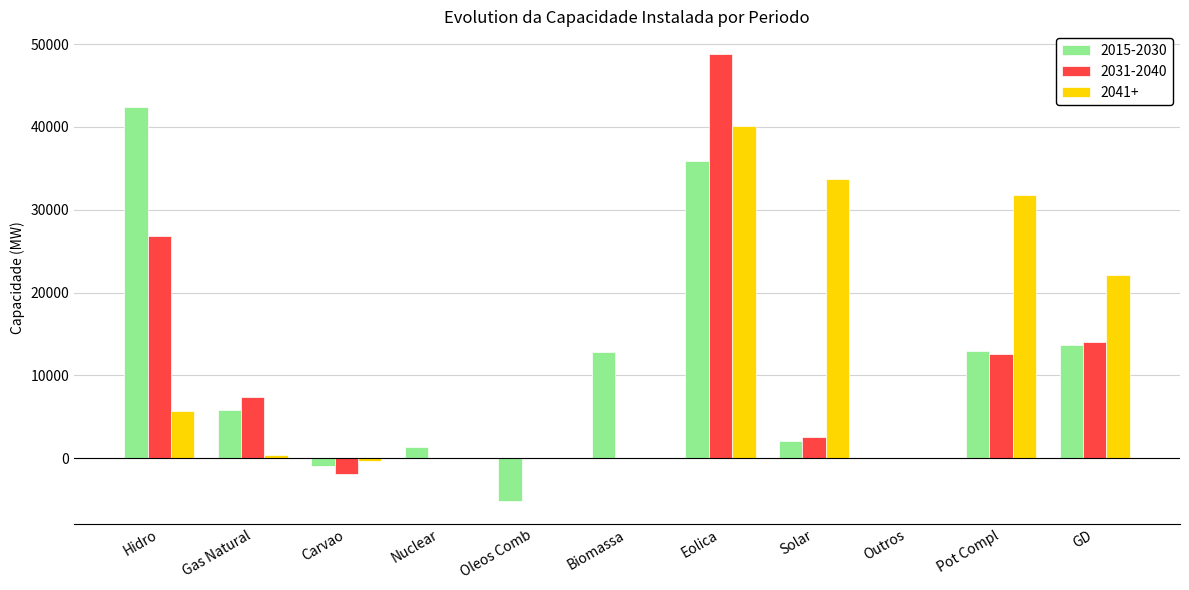

At which category is the sum across all series the highest?

Eolica